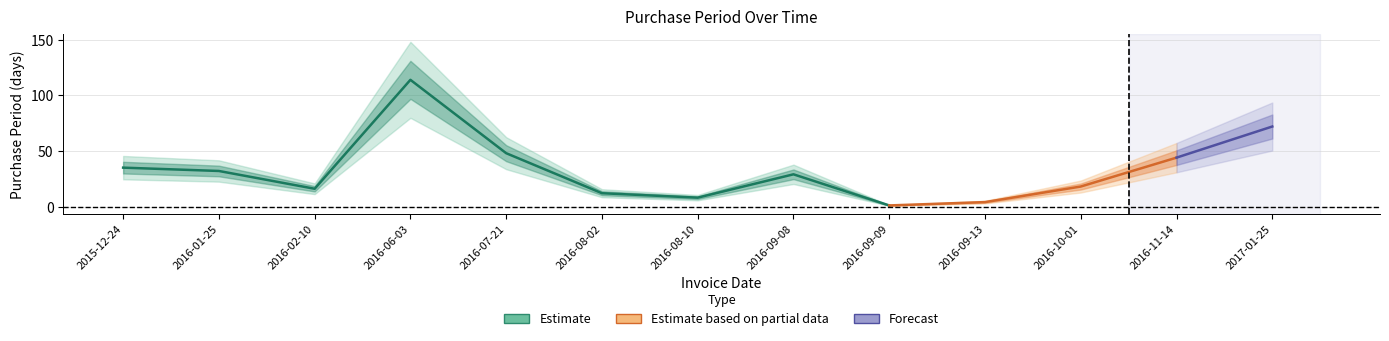

Reading left to right, transcribe all the data shown in this chart.

35	32	16	114	48	12	8	29	1	4	18	44	72